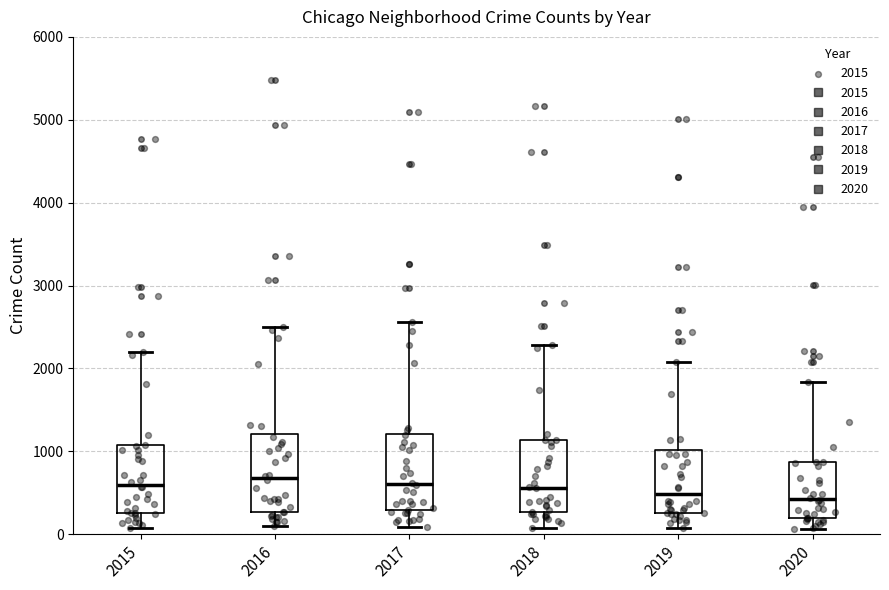

Reading left to right, transcribe this box plot: for each box, give where its median line is, the range the box spans, and where its two whiskers end, as read against the y-axis. The values are not printed on the chart, so give them approximately, as read against the axis.

2015: median 600, box 300 to 1100, whiskers 100 to 2200
2016: median 700, box 300 to 1200, whiskers 100 to 2500
2017: median 600, box 300 to 1200, whiskers 100 to 2600
2018: median 600, box 300 to 1100, whiskers 100 to 2300
2019: median 500, box 300 to 1000, whiskers 100 to 2100
2020: median 400, box 200 to 900, whiskers 100 to 1800